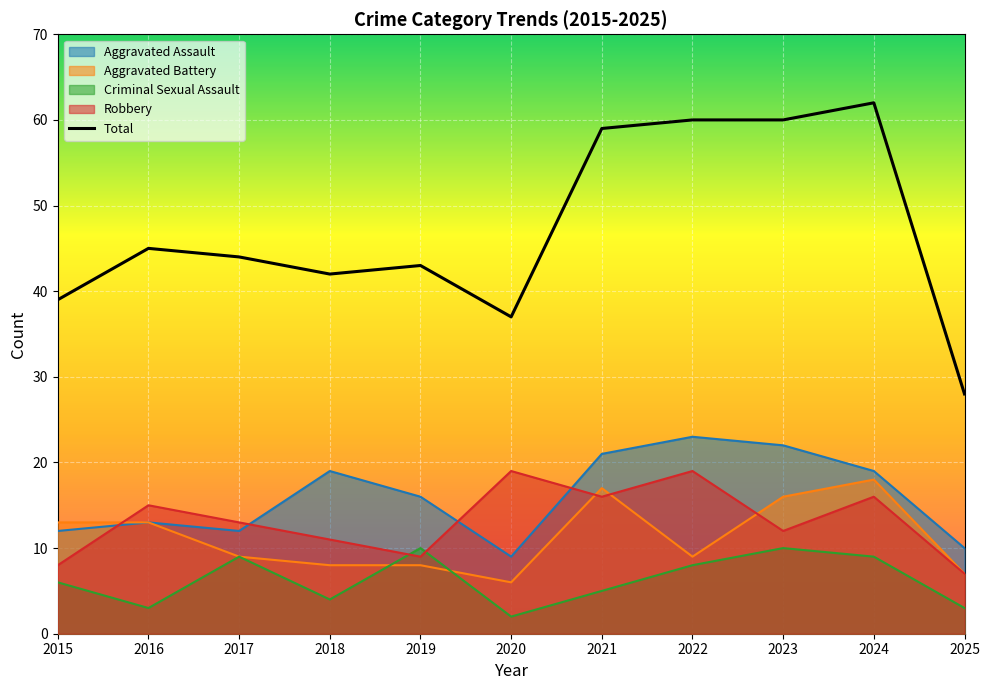

True or false: Total has more than 0 interior local peaks.

True